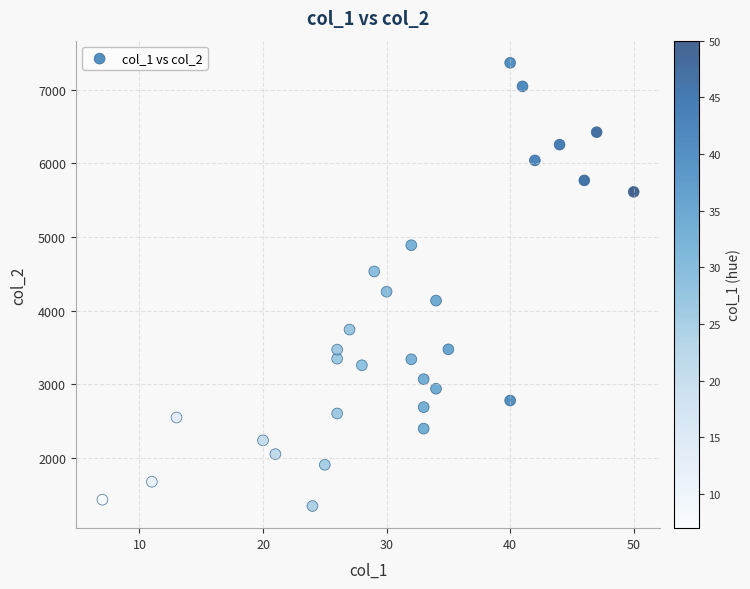

What is the range of Y values (max minus min)?

6024